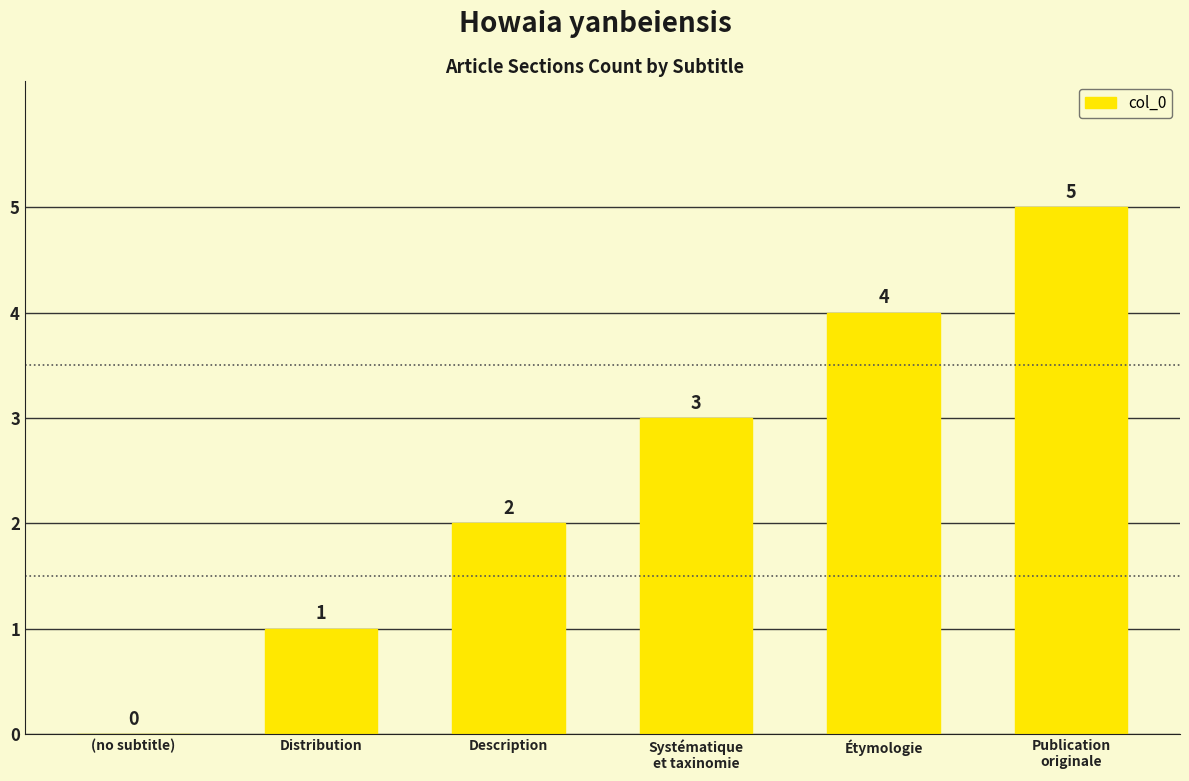

The chart shows a value of 2 at Description. True or false?

True